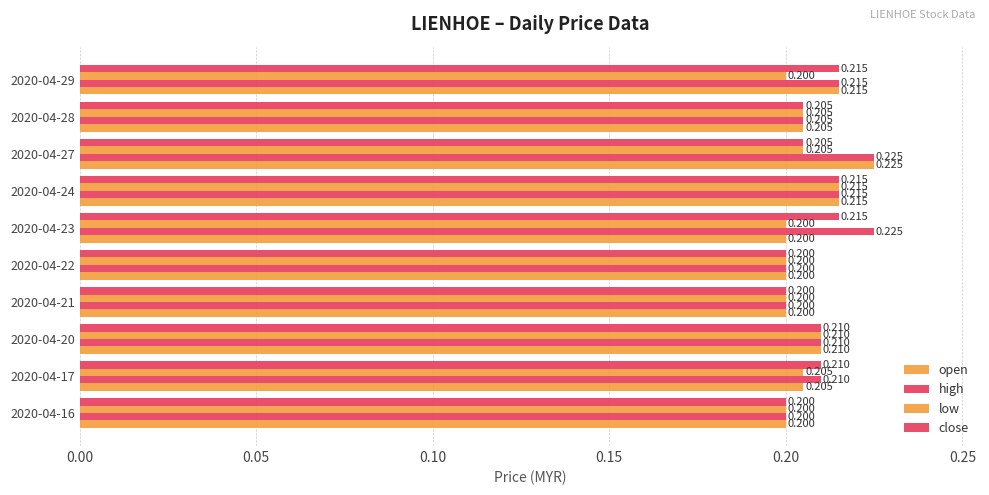

How many distinct data groups are displayed?

4